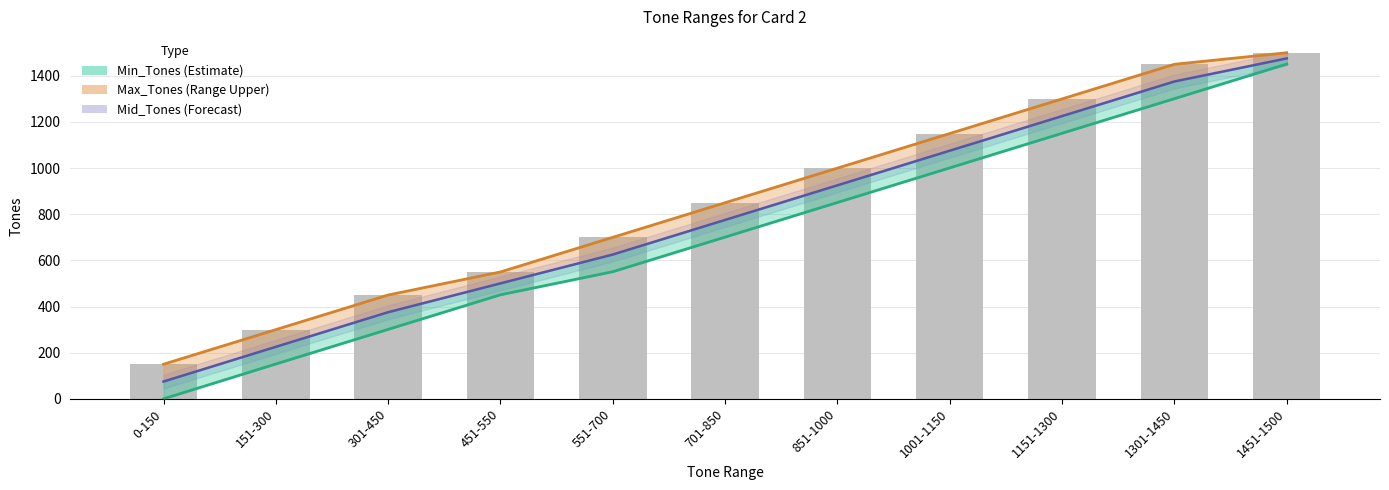

What is the difference between the second highest and second lowest values in the Min_Tones series?

1150